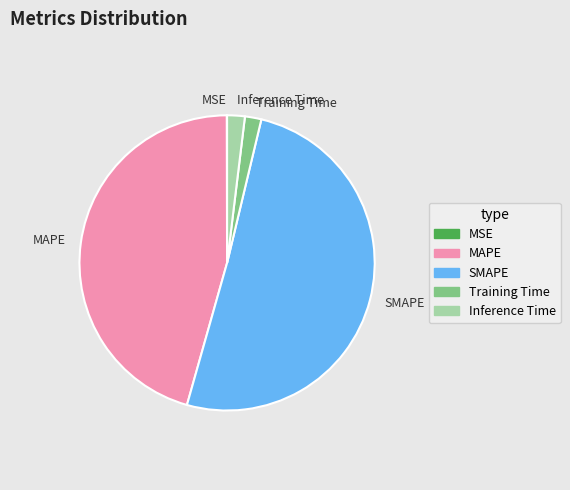

Combined, do Training Time and MAPE account for over 50%?

No